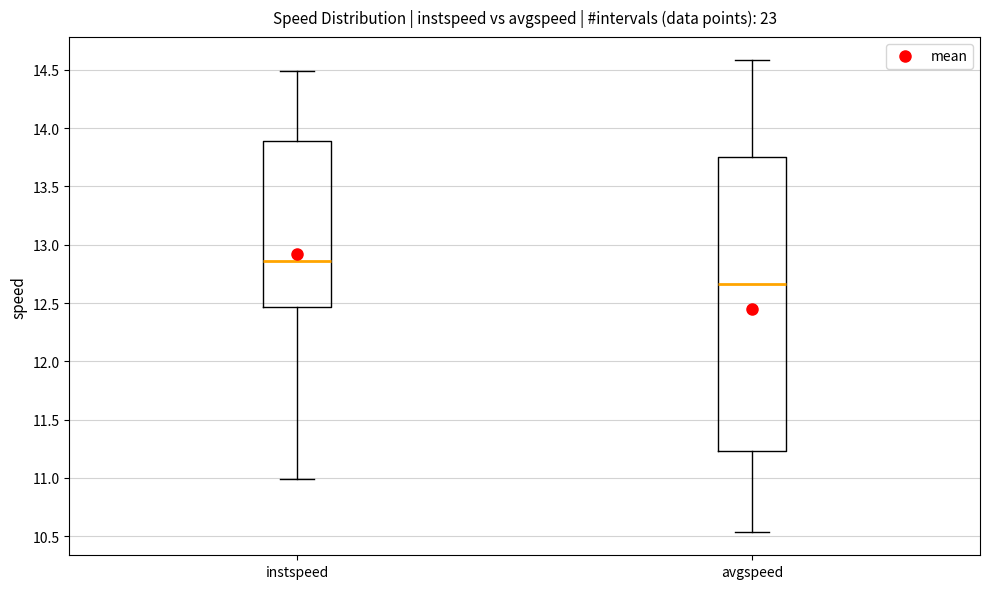

Comparing the boxes themselves (not the whiskers), which one is the tallest?

avgspeed